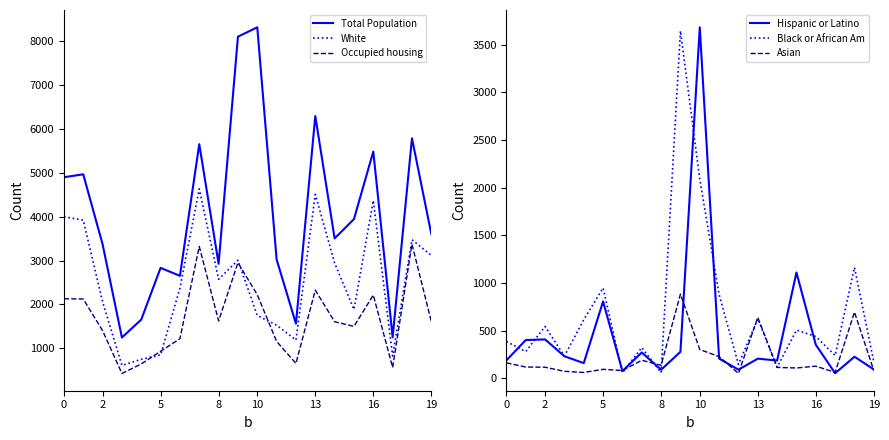

Read the Hispanic or Latino value at 19, to the nearest 100.

100